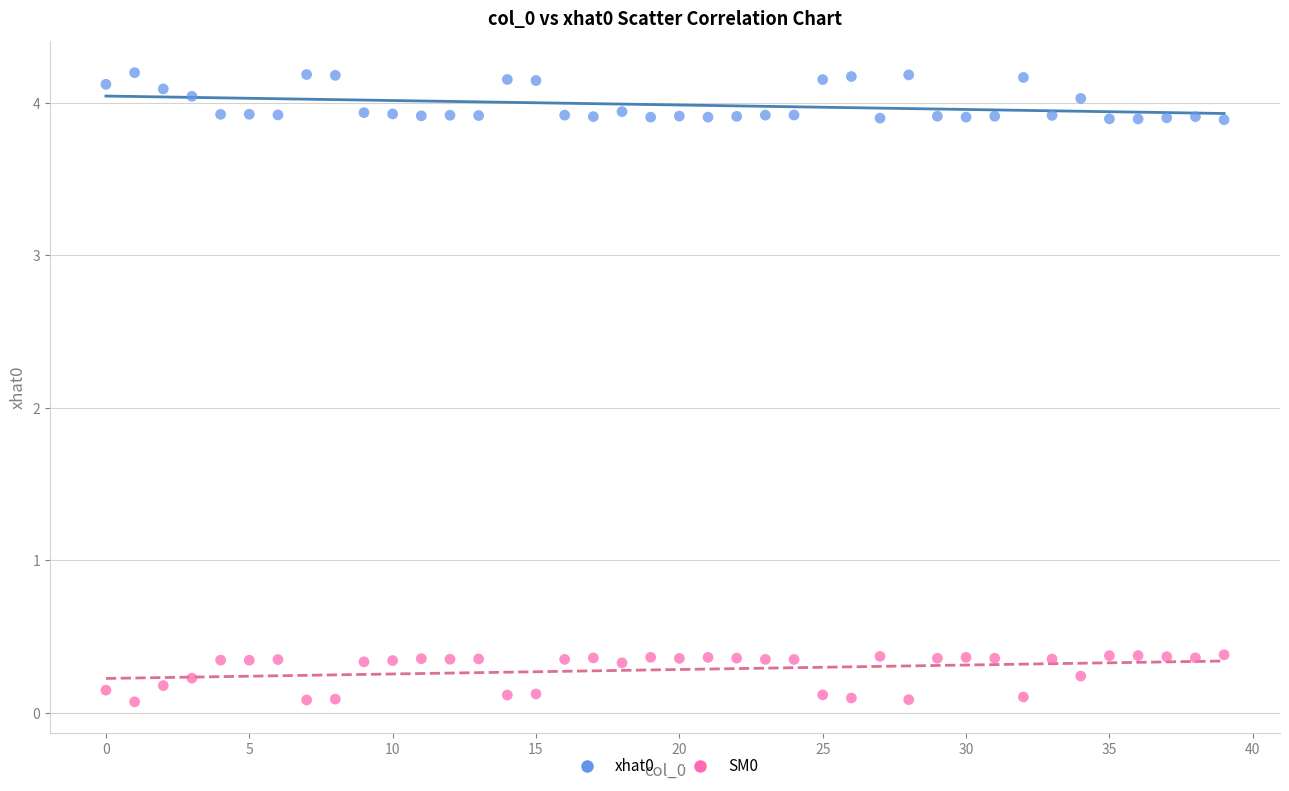

Which series contains the lowest Y value?

SM0